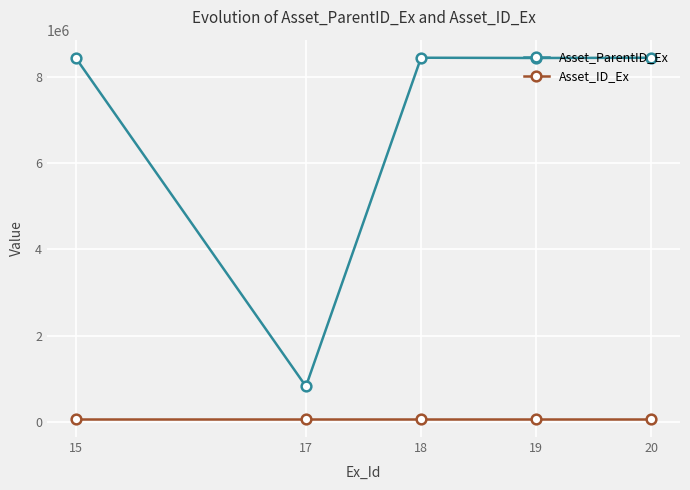

What is the average value of the Asset_ParentID_Ex series?

6924629